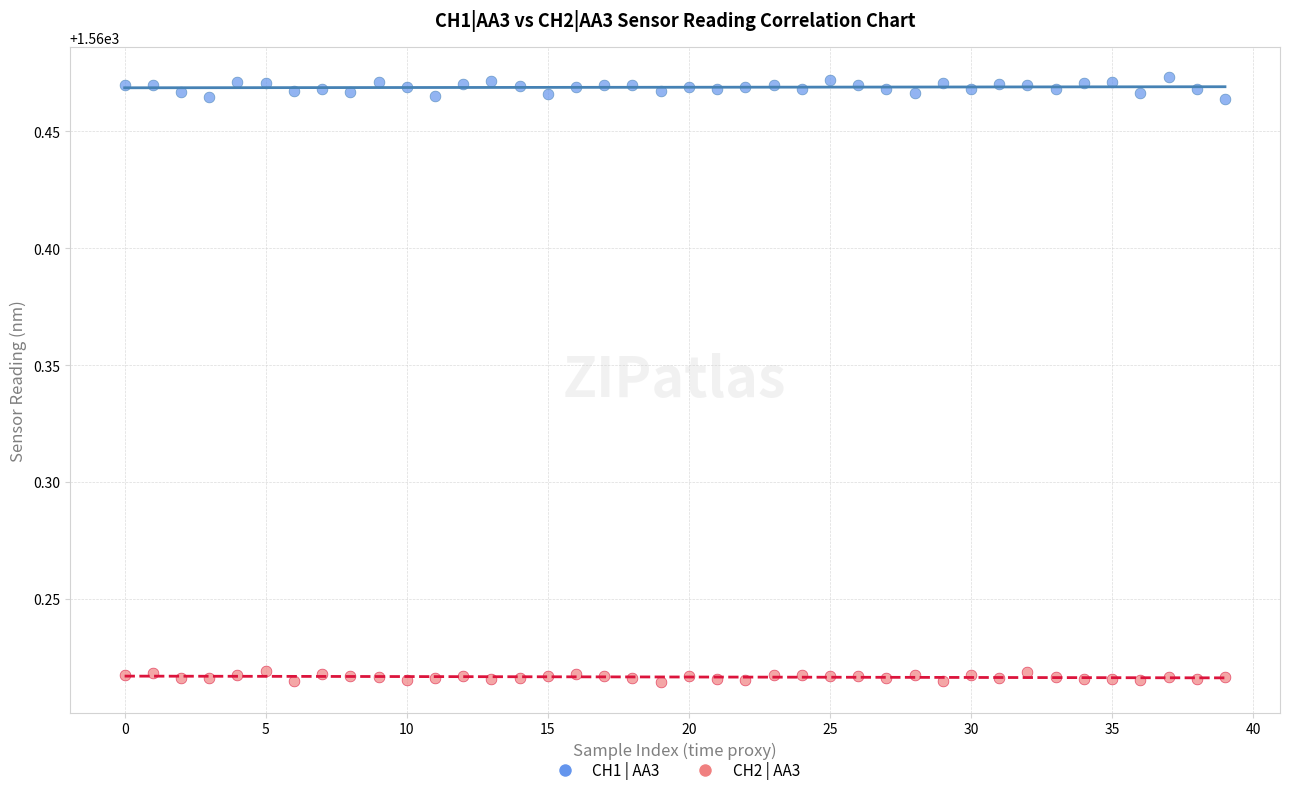

What are all the series names shown in the legend?

CH1 | AA3, CH2 | AA3